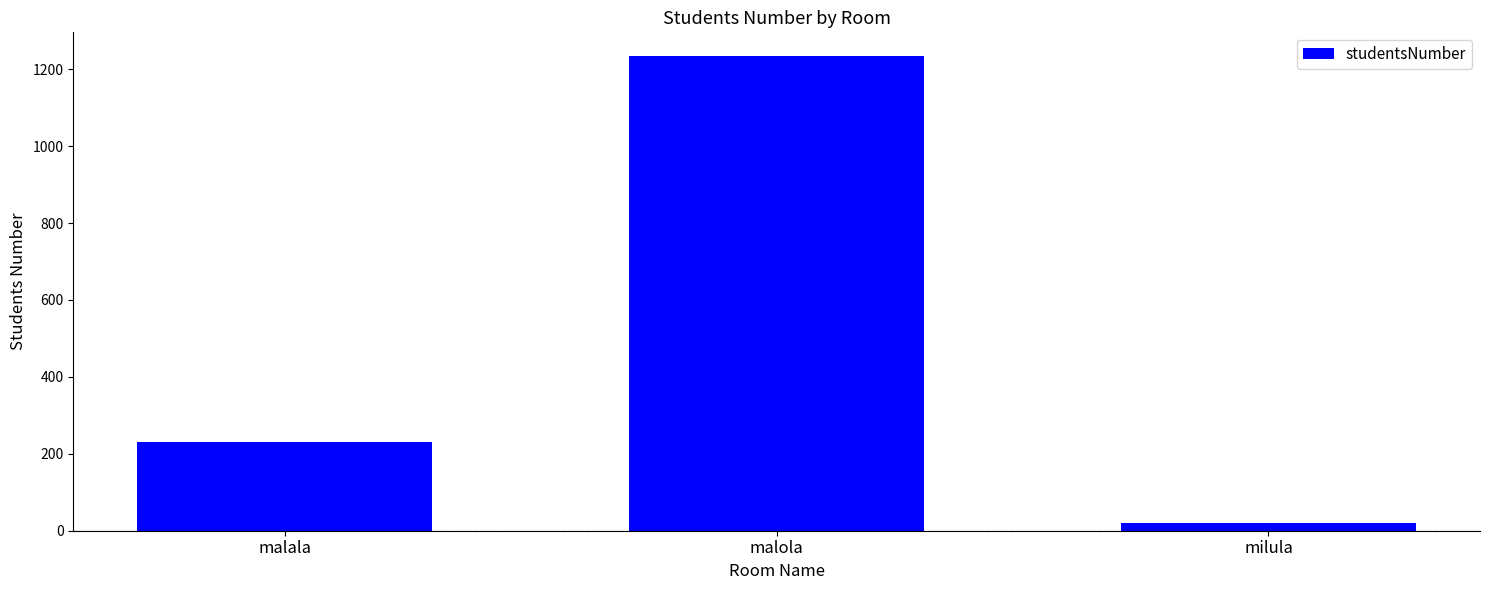

Approximately how many times larger is the value at malola compared to malala?

5.3